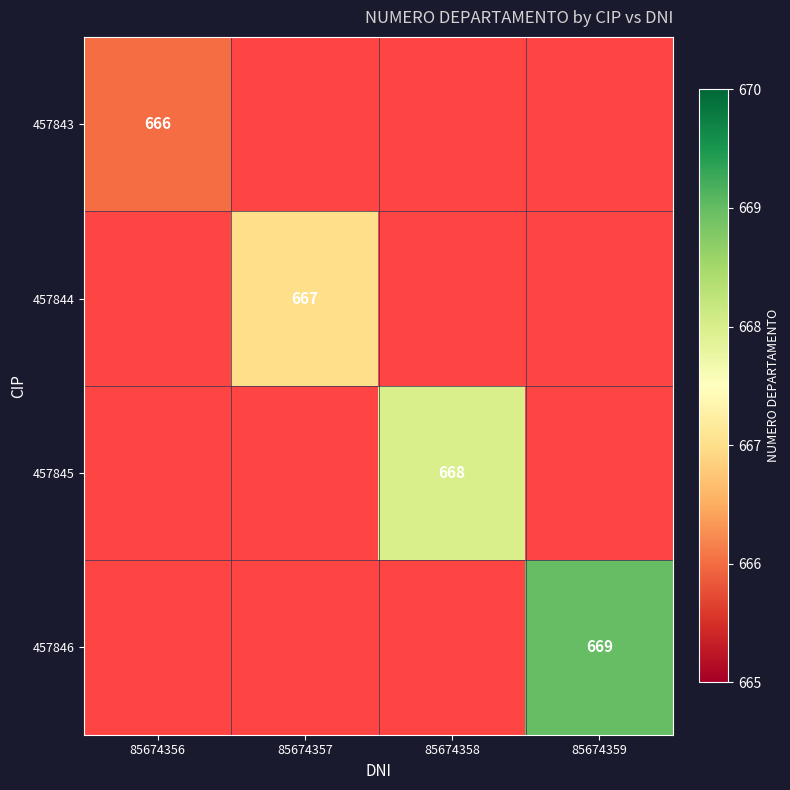

True or false: 457845 has a value of 322 at 85674358.

False